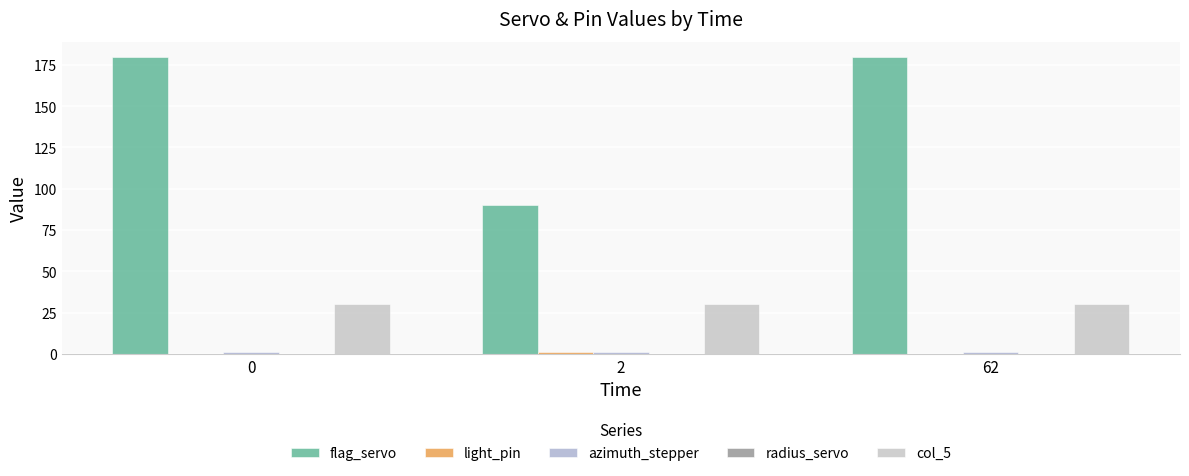

Is the value of col_5 at 0 greater than the value of flag_servo at 2?

No